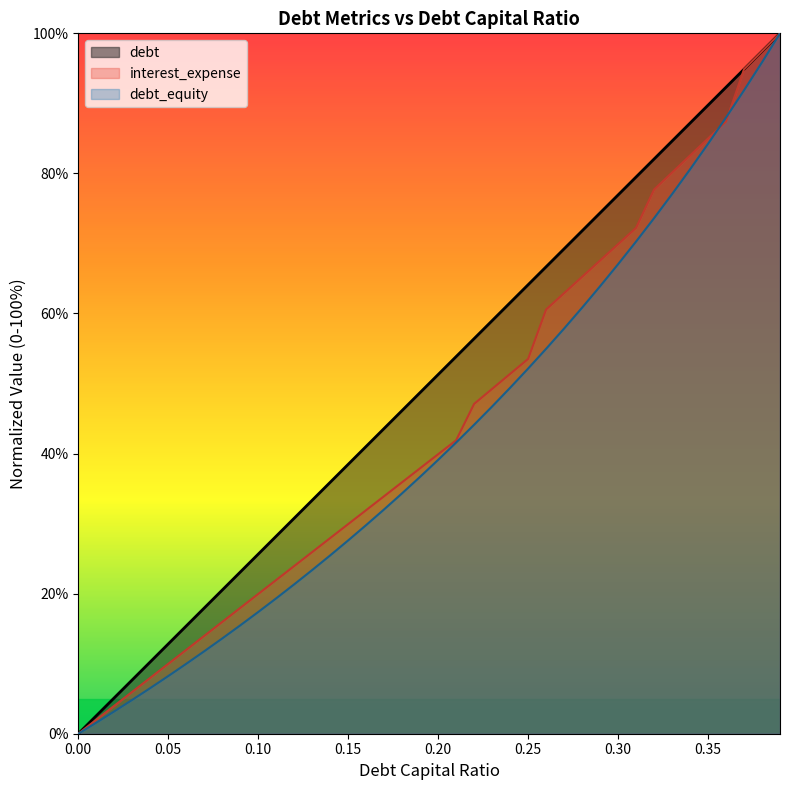

True or false: debt and debt_capital intersect in this chart.

False